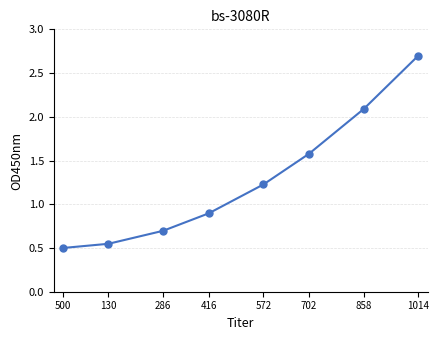

How many values exceed 1?

4